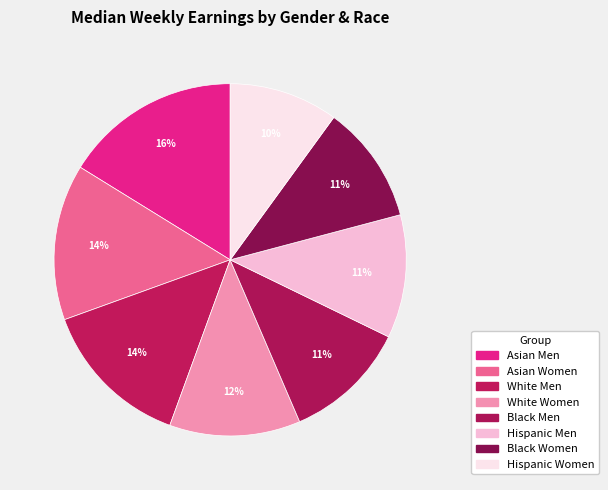

To the nearest percent, what percentage of the pie is Asian Men?

16%